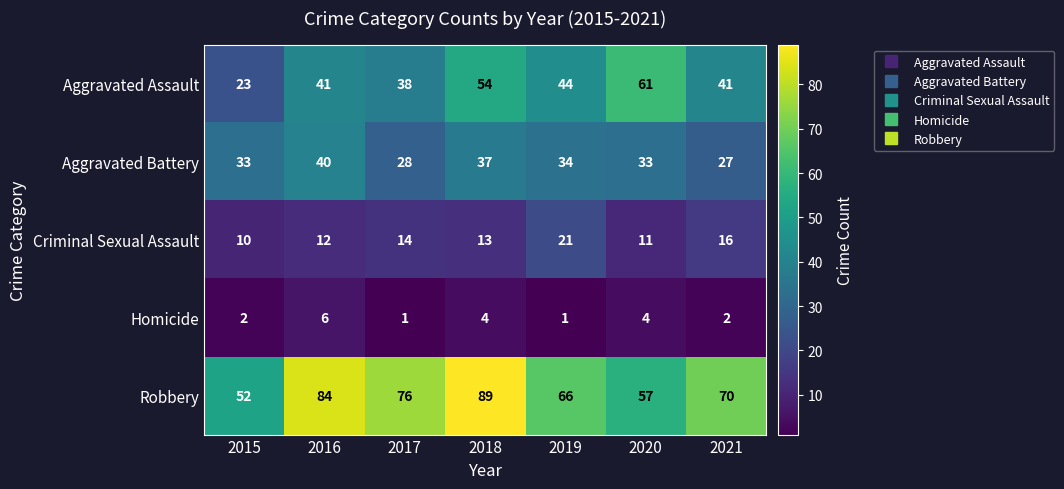

At 2018, list the series in order from largest to smallest.

Robbery, Aggravated Assault, Aggravated Battery, Criminal Sexual Assault, Homicide